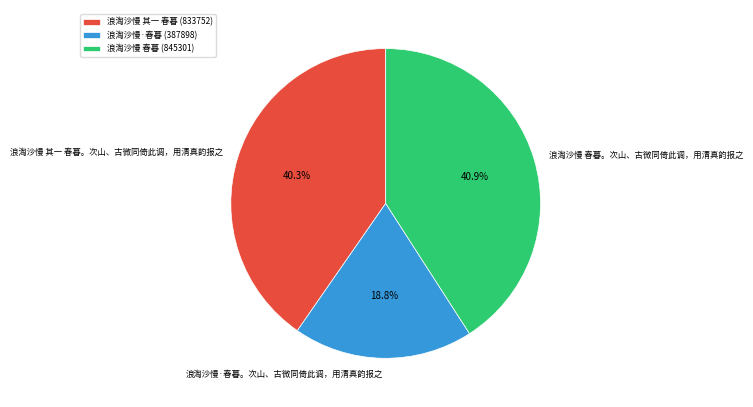

To the nearest percent, what percentage of the pie is 浪淘沙慢·春暮。次山、古微同倚此调，用清真韵报之?

19%